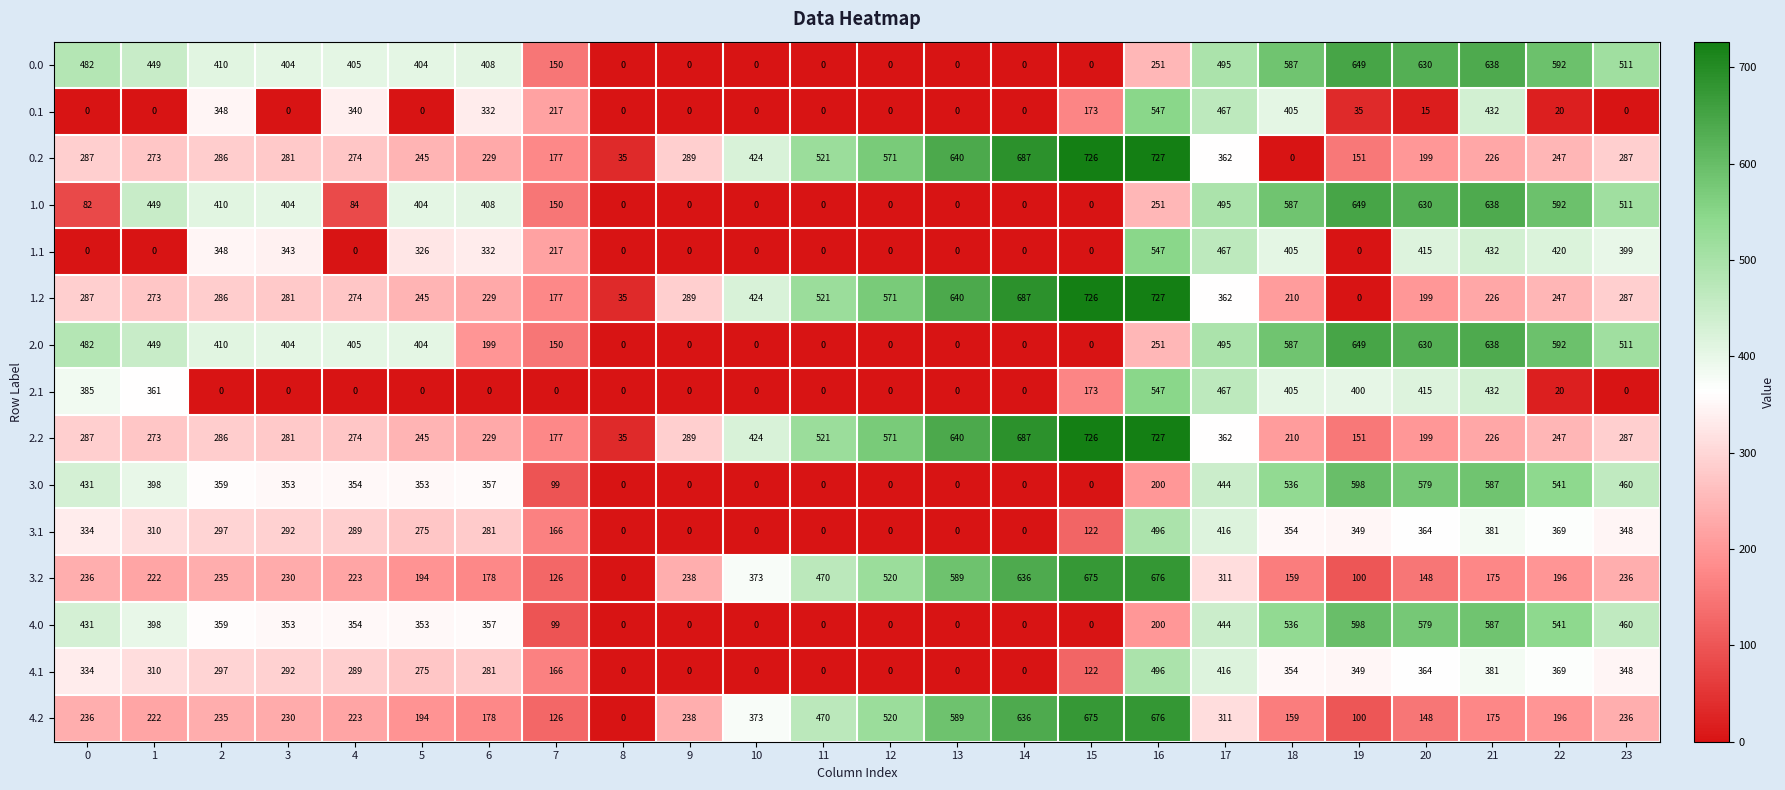

What is the difference between the highest and lowest values at 20?

615